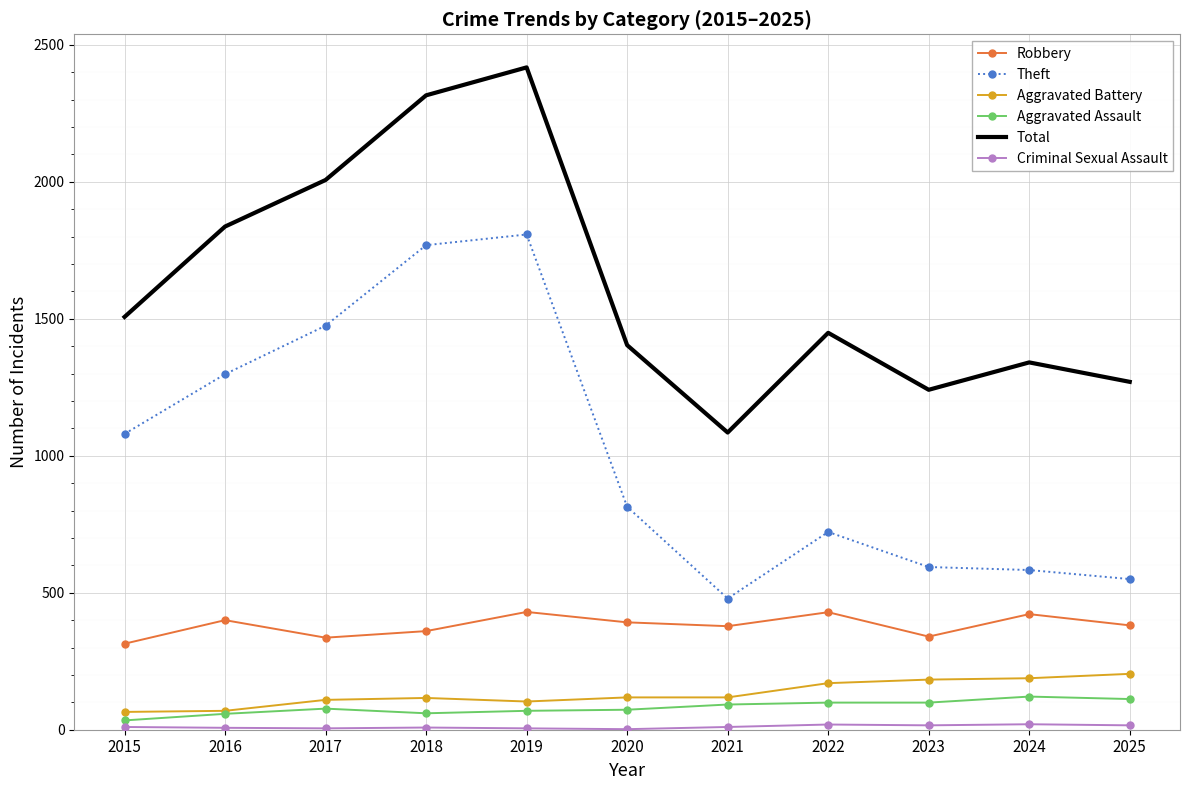

Which series has the largest range (max minus min)?

Total